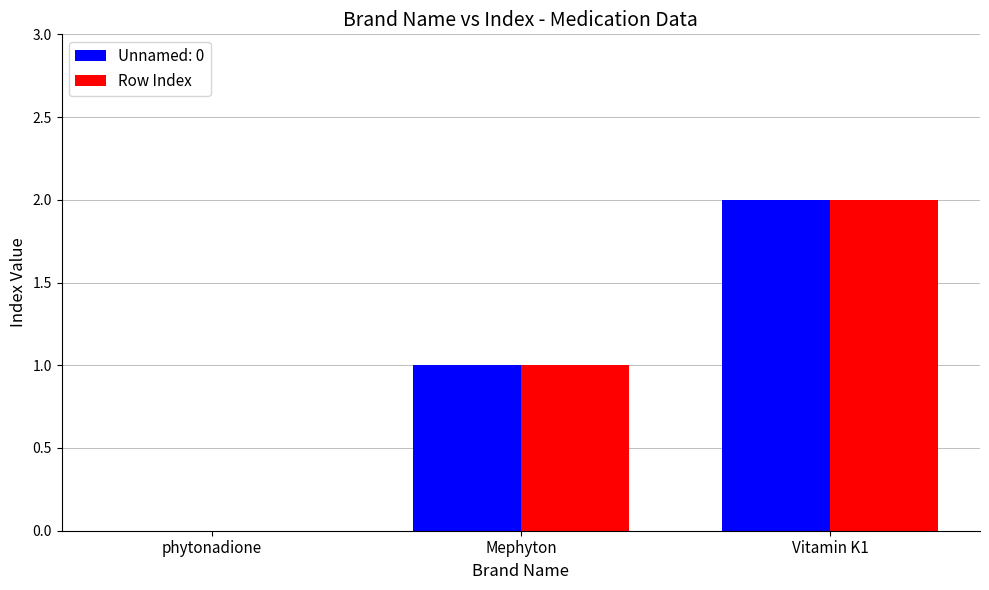

How many categories are shown in the chart?

3